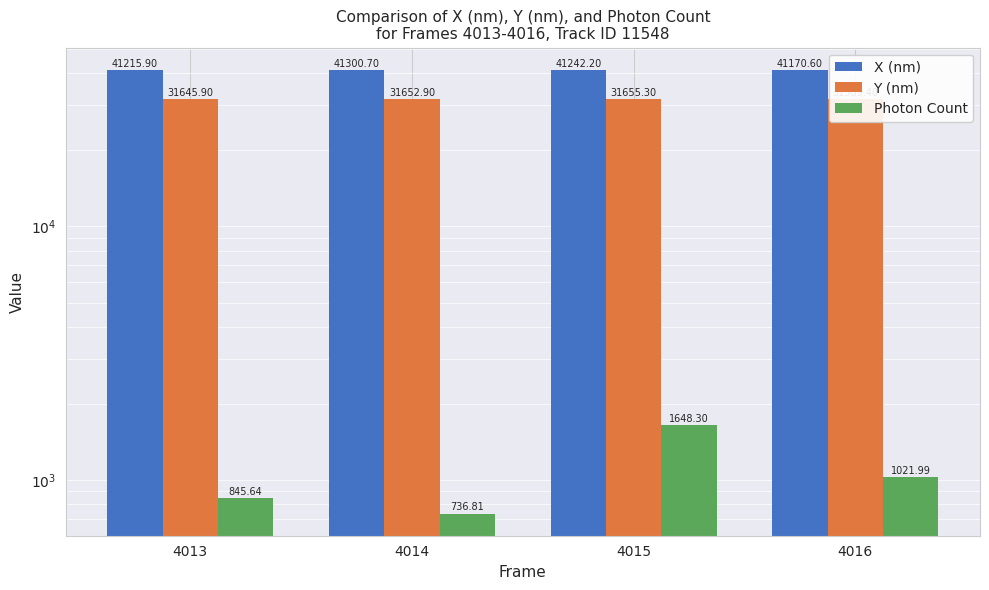

At which label is Photon Count closest to 1192?

4016